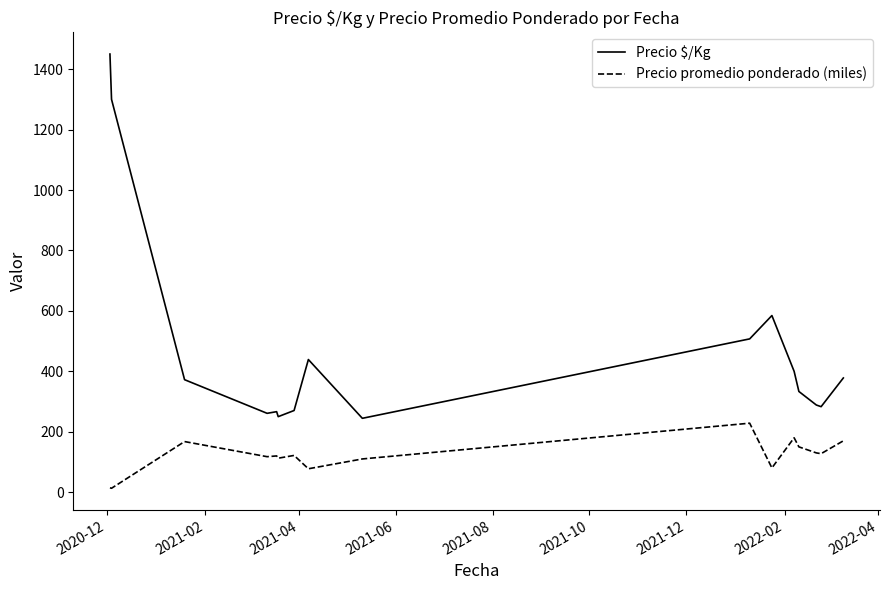

Which series has the widest spread of values?

Precio $/Kg